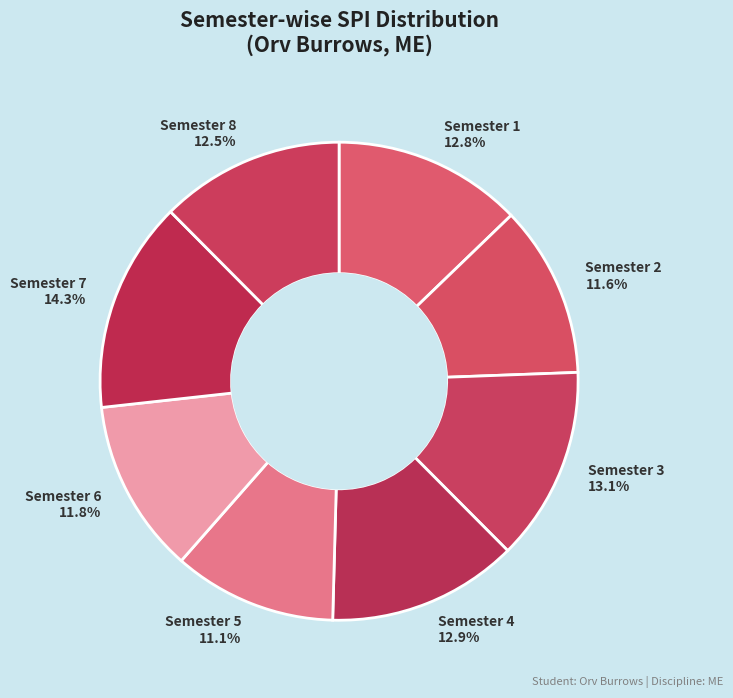

Combined, do Semester 3 and Semester 2 account for over 50%?

No